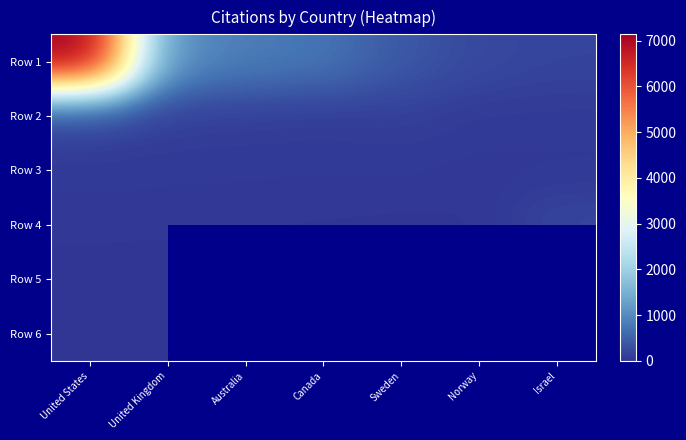

At which category does the chart reach its peak across all series?

United States